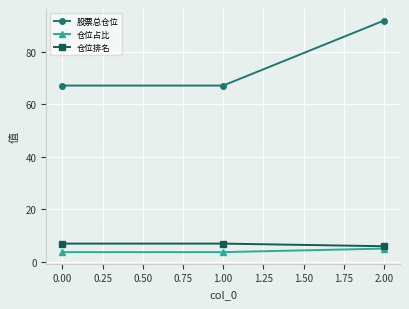

Reading left to right, list all the values displayed in this chart.

股票总仓位: 67.2	67.2	91.9
仓位占比: 3.8	3.8	5.1
仓位排名: 7.0	7.0	6.0